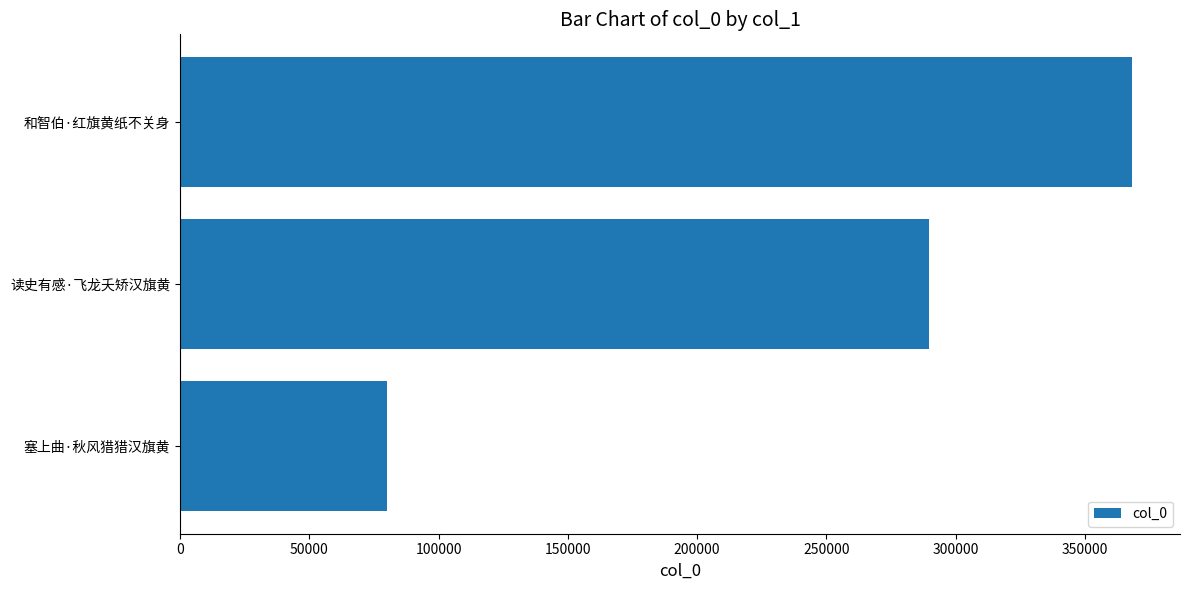

List the labels in order of value, largest first.

和智伯·红旗黄纸不关身, 读史有感·飞龙夭矫汉旗黄, 塞上曲·秋风猎猎汉旗黄